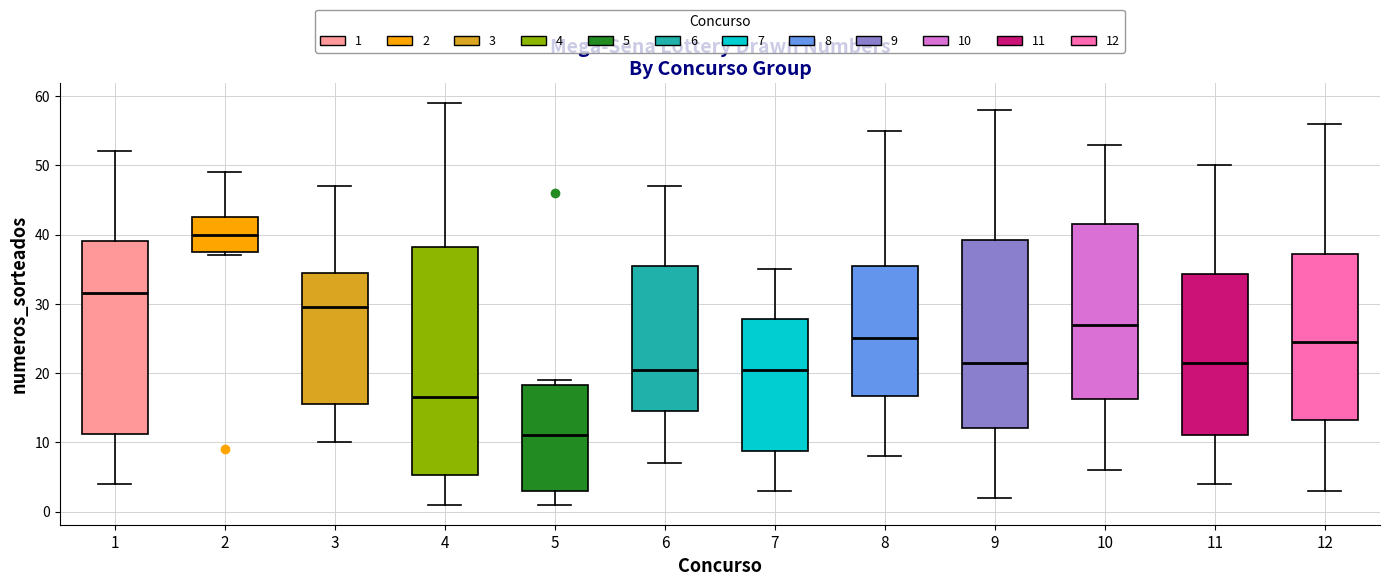

Which box's median line is the highest?

2